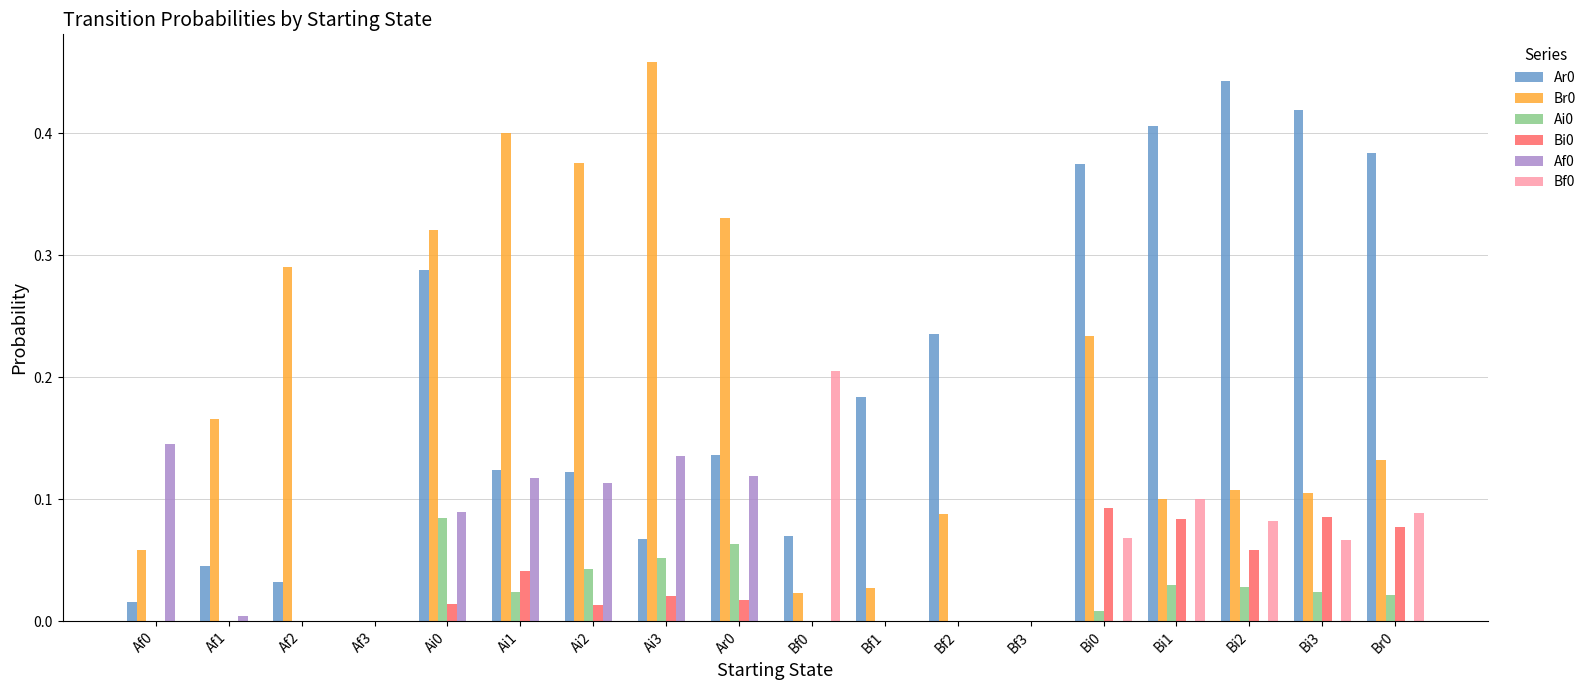

Which category has the highest value across all series?

Ai3